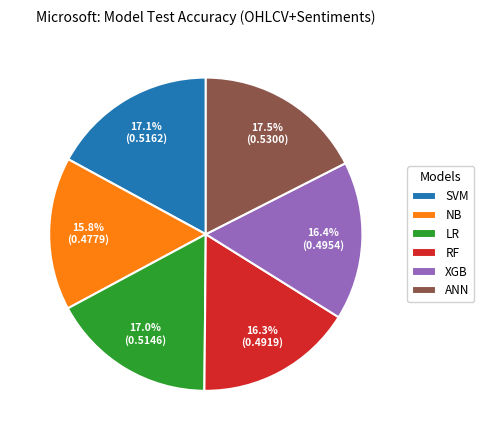

Combined, do SVM and NB account for over 50%?

No